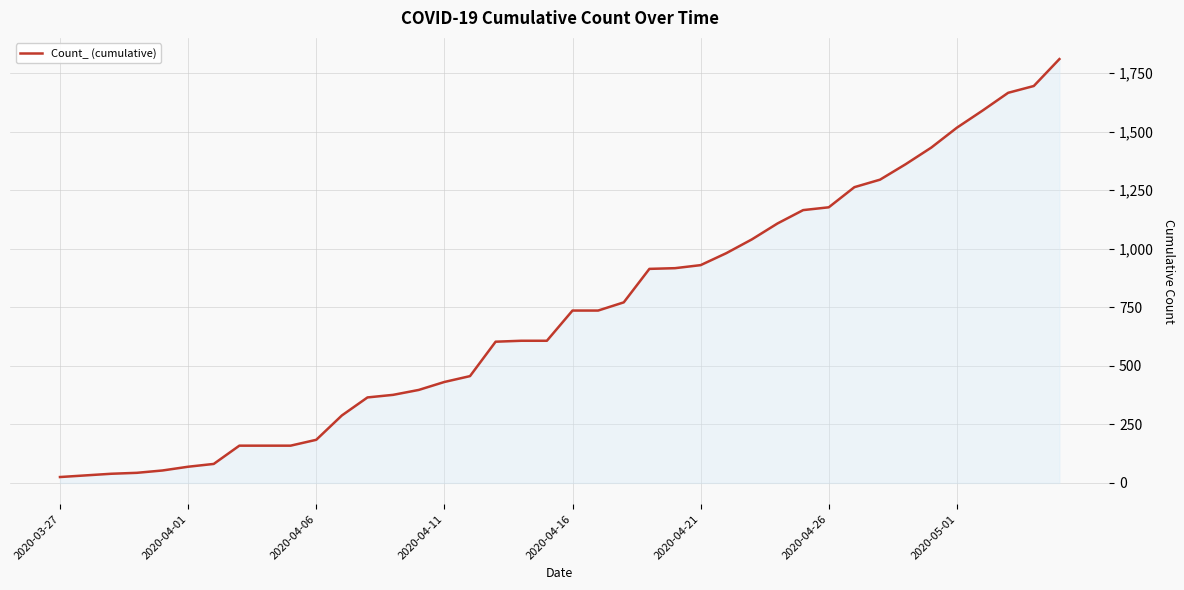

Does the chart have visible grid lines?

Yes